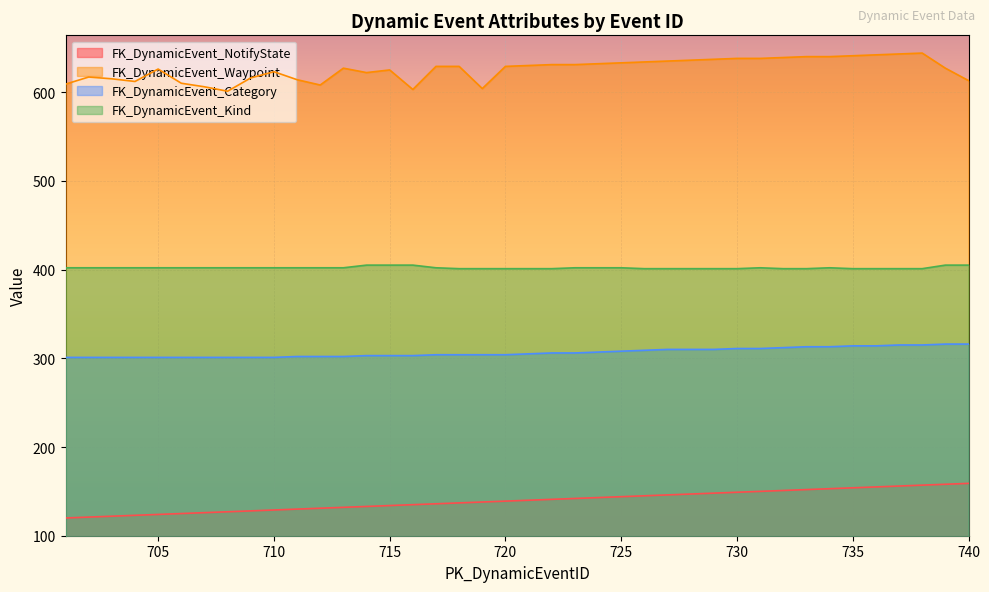

True or false: FK_DynamicEvent_NotifyState has more than 0 points higher than both neighbors.

False